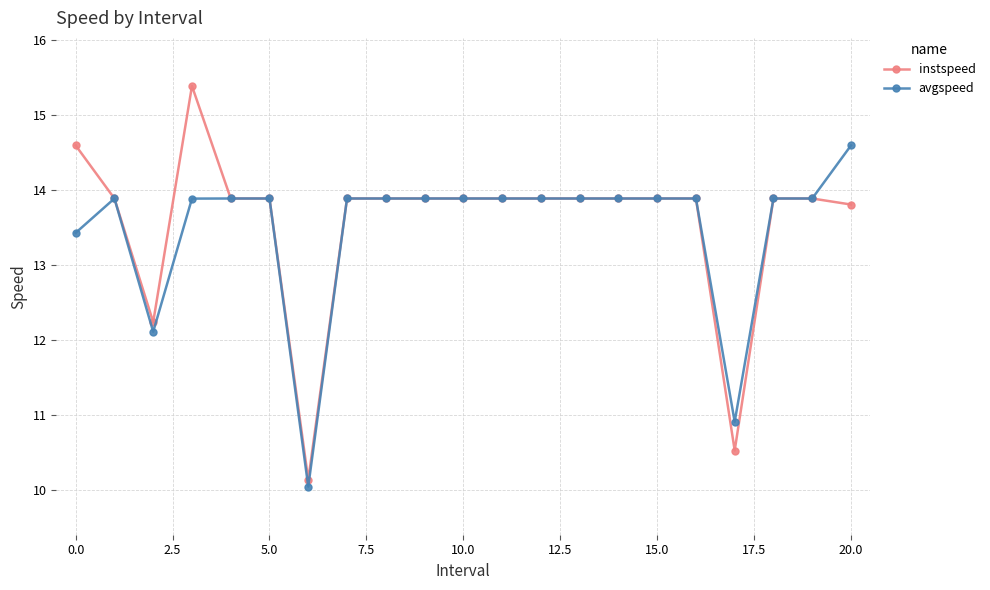

What is the greatest value displayed?

15.4